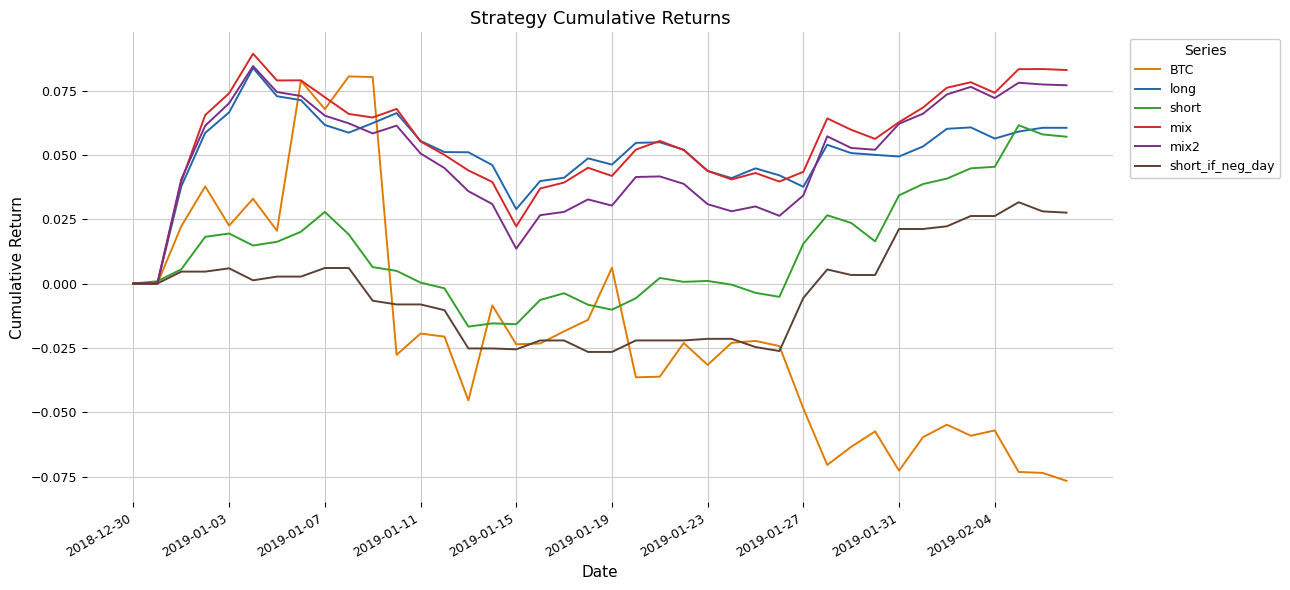

Which series has the largest range (max minus min)?

BTC